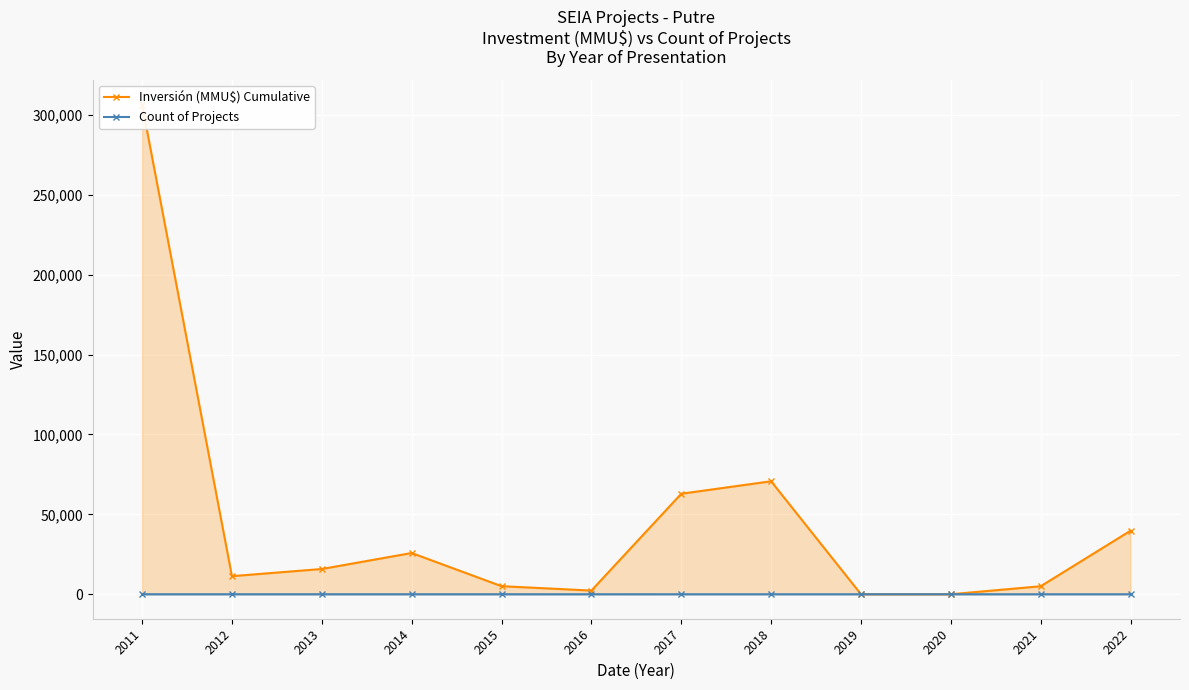

What are all the series names shown in the legend?

Inversión (MMU$) Cumulative, Count of Projects